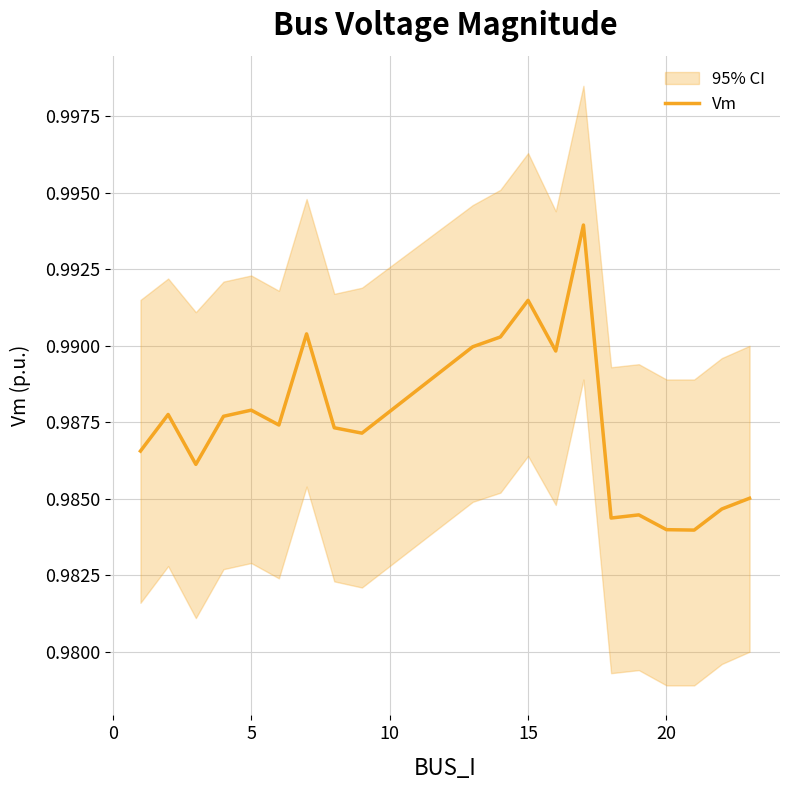

What is the sum of all values?

19.8